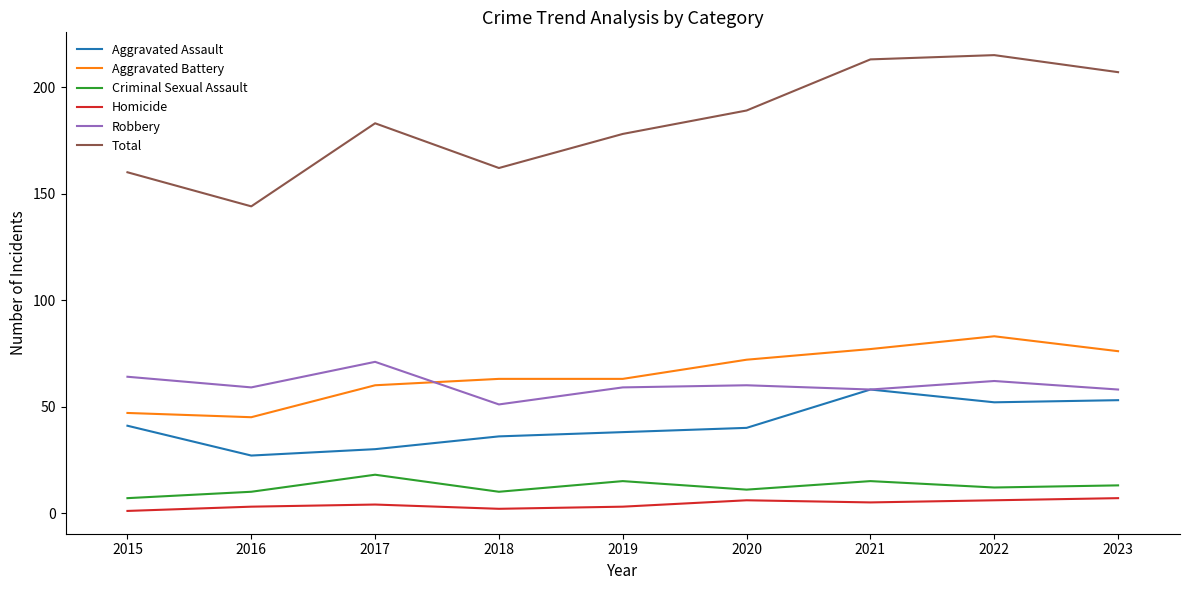

Is it true that Aggravated Battery equals 45 at 2016?

True